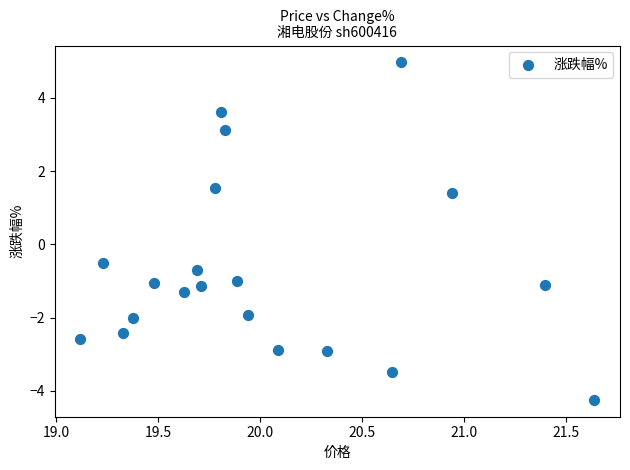

What Y value in the scatter plot is closest to 0?

-0.5